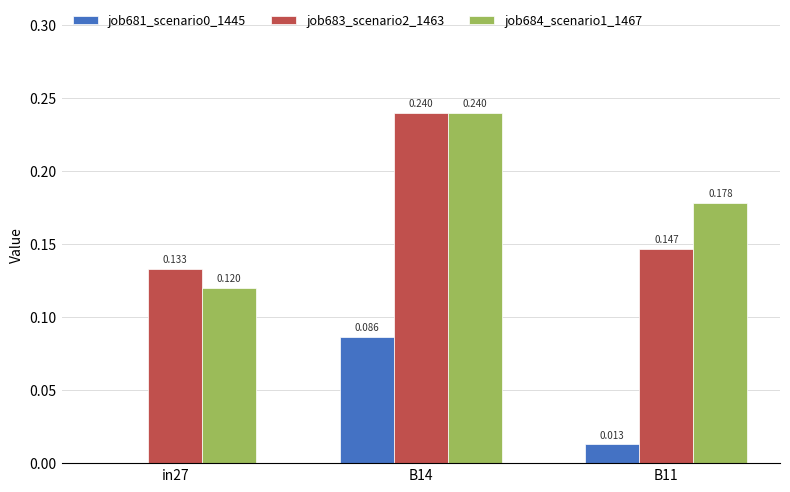

Is the value of job684_scenario1_1467 at B11 greater than the value of job681_scenario0_1445 at B11?

Yes